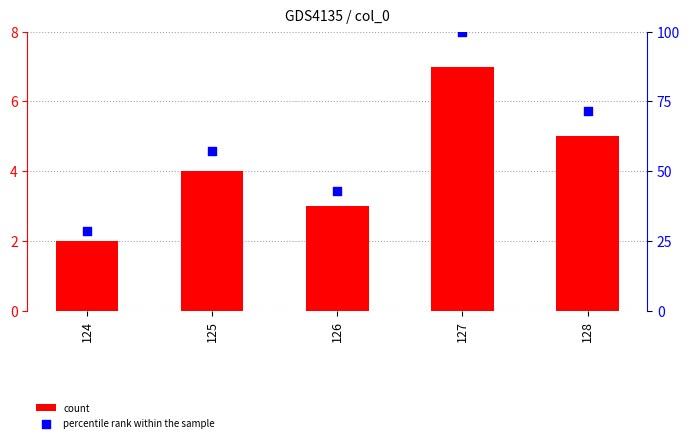

Which series reaches the minimum Y coordinate?

count